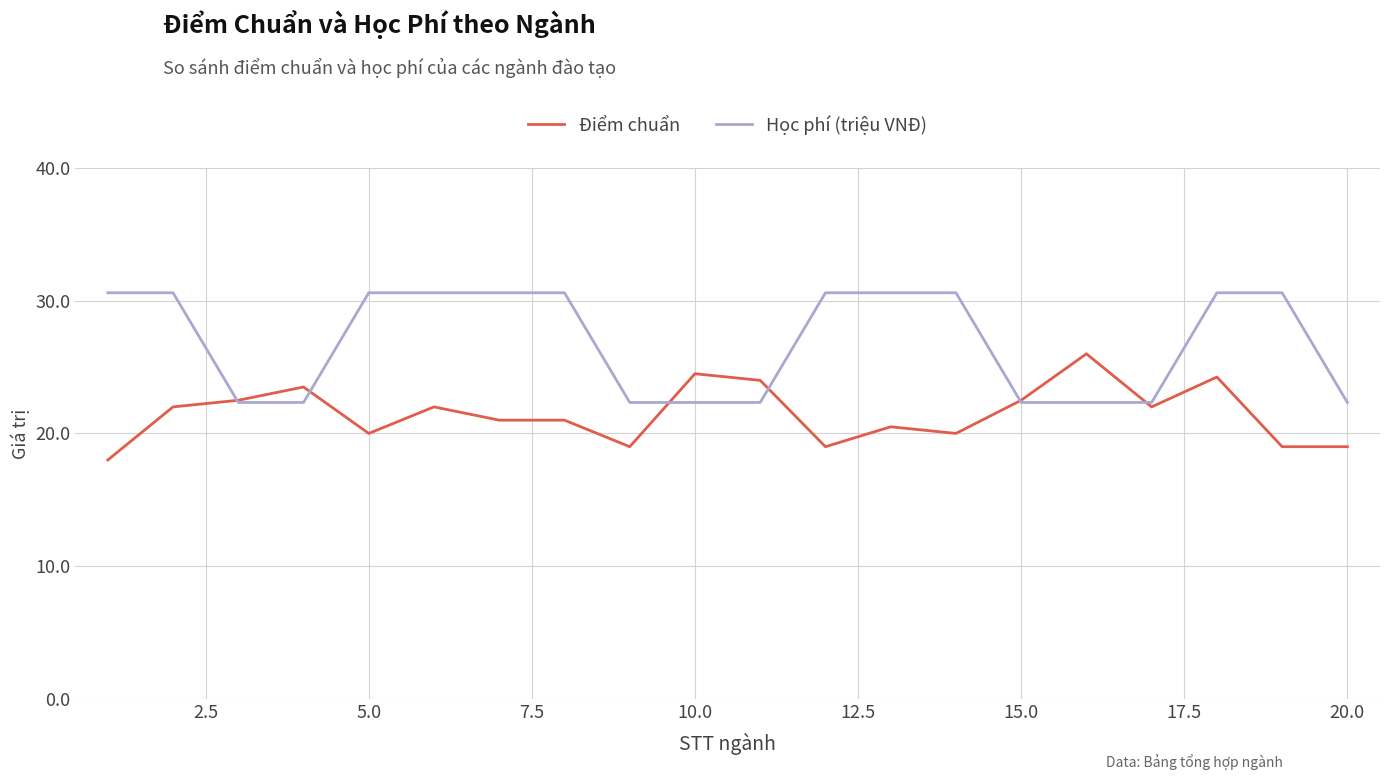

What is the smallest value displayed?

18.0